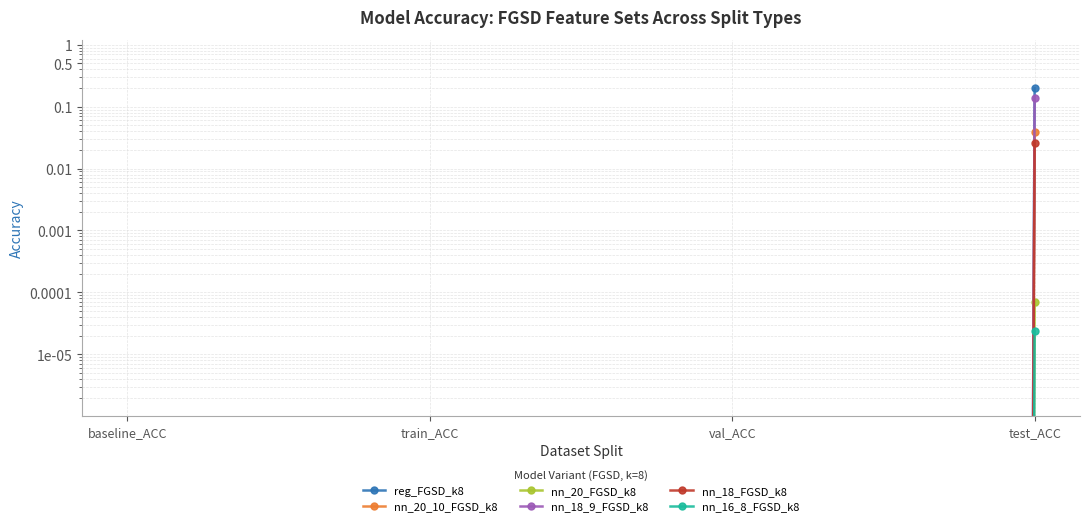

Reading left to right, transcribe all the data shown in this chart.

reg_FGSD_k8: 0.0	0.0	0.0	0.2
nn_20_10_FGSD_k8: 0.0	0.0	0.0	0.0
nn_20_FGSD_k8: 0.0	0.0	0.0	0.0
nn_18_9_FGSD_k8: 0.0	0.0	0.0	0.1
nn_18_FGSD_k8: 0.0	0.0	0.0	0.0
nn_16_8_FGSD_k8: 0.0	0.0	0.0	0.0